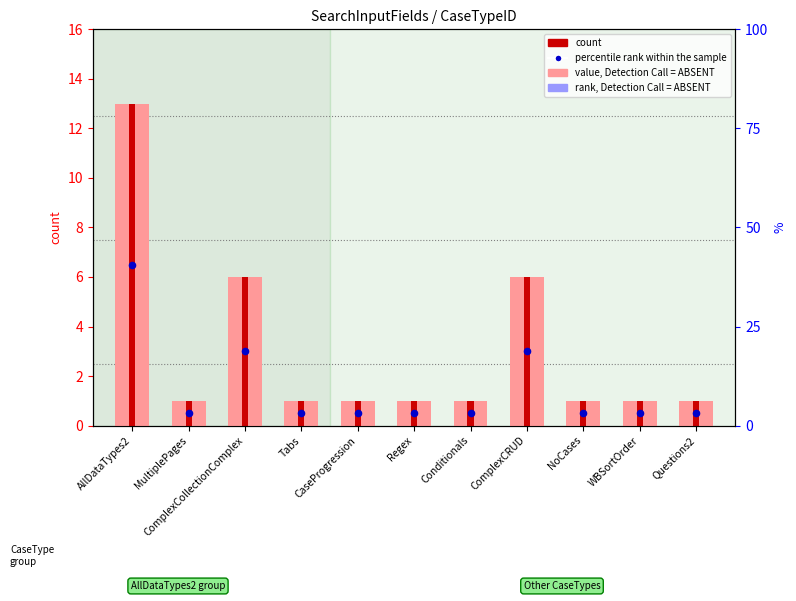

Which series contains the lowest Y value?

percentile rank within the sample